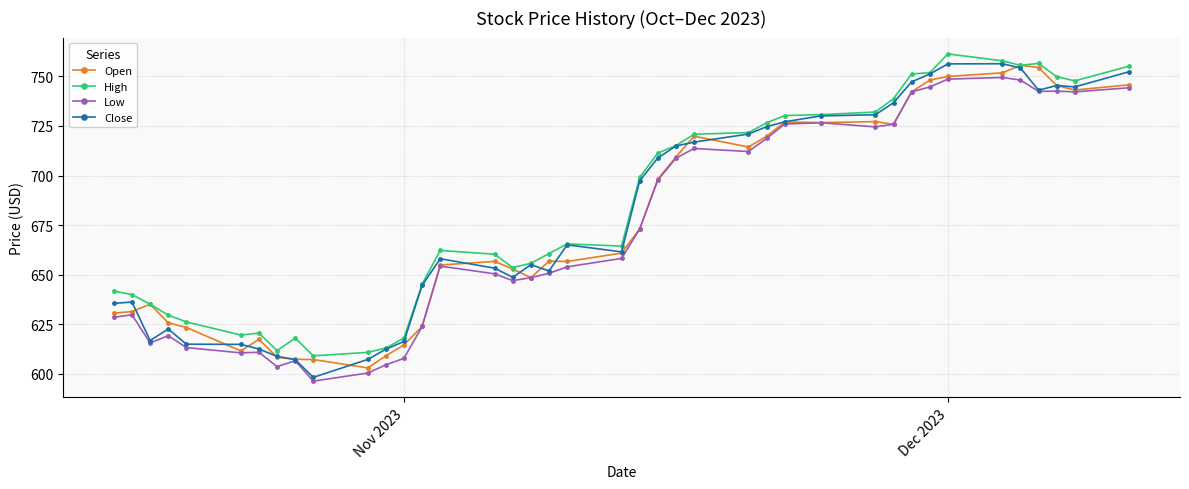

What is the value of the Close point at the 8th from the left?

608.7